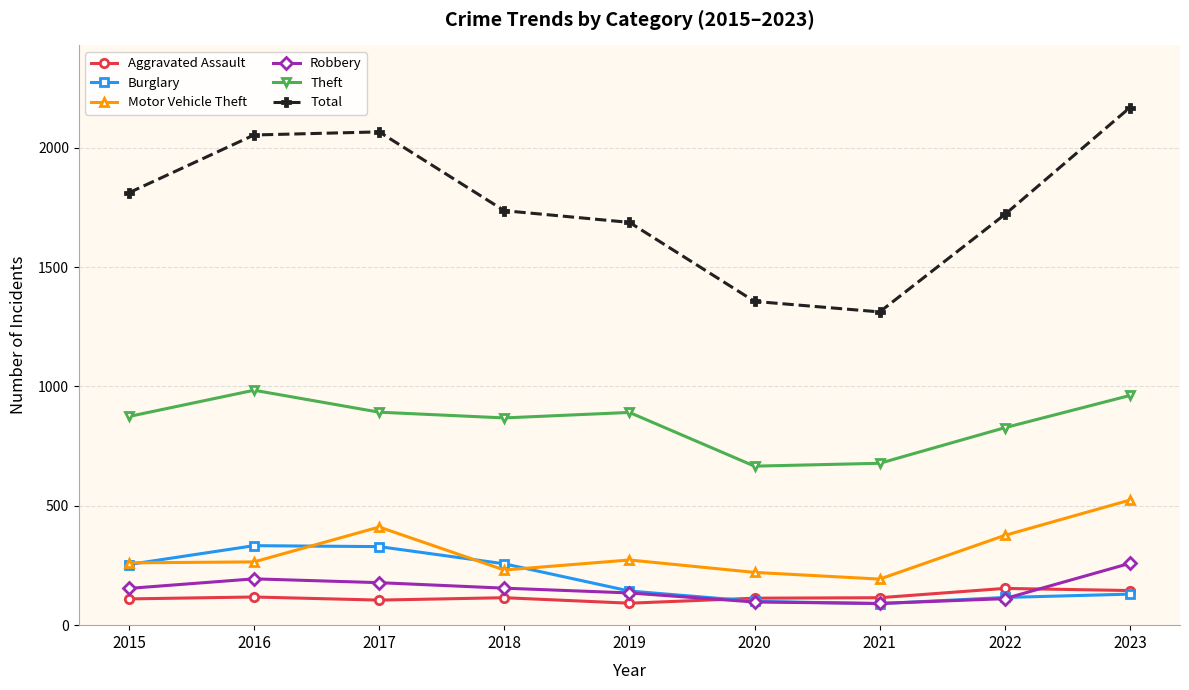

Which series has the largest total across all categories?

Total